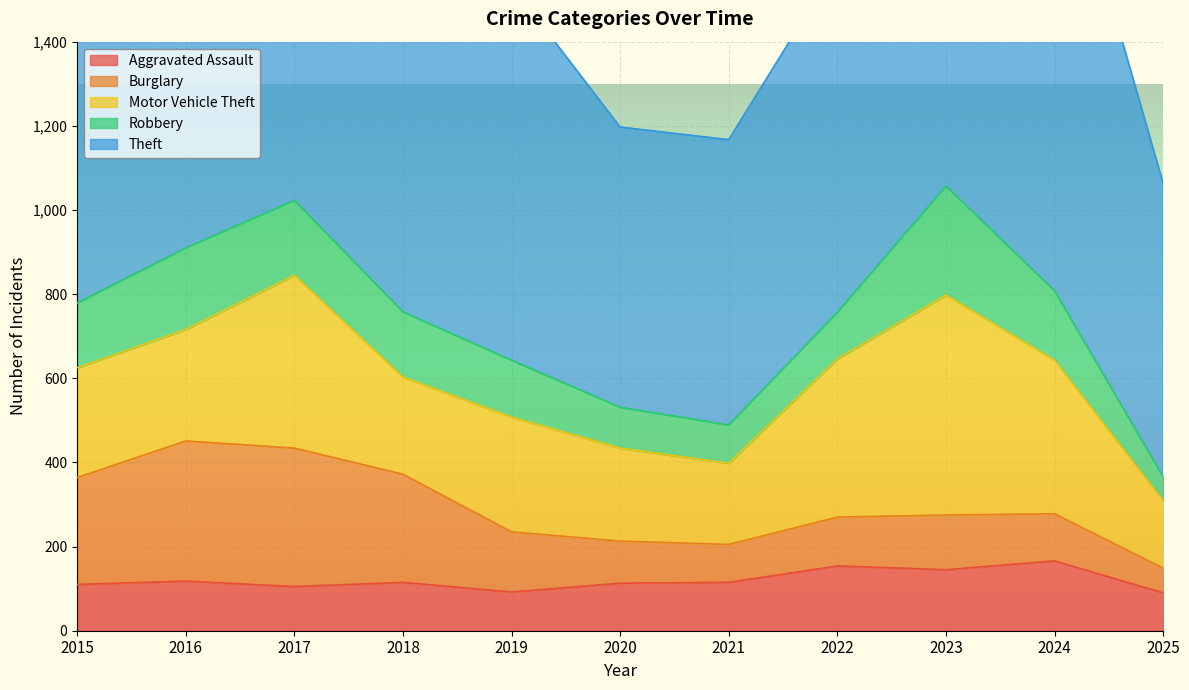

Between 2016 and 2017, which series saw the biggest shift?

Motor Vehicle Theft